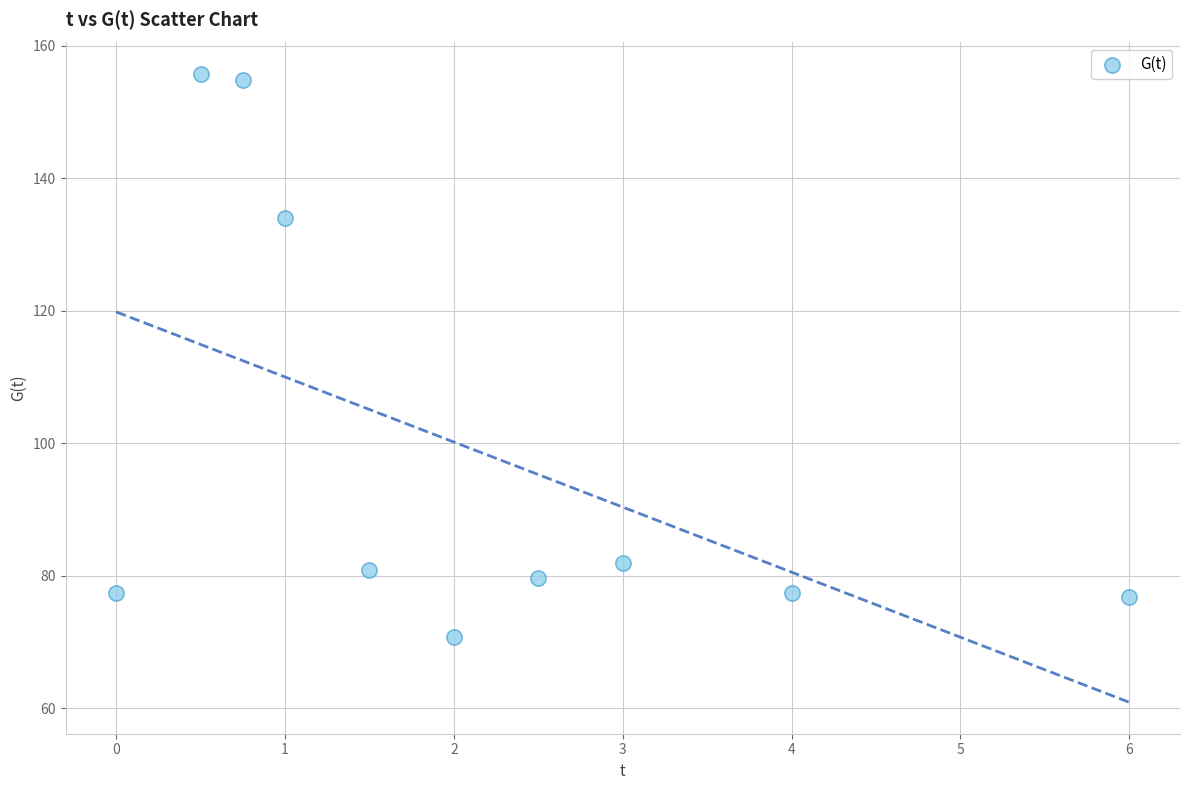

What is the range of X values (max minus min)?

6.0